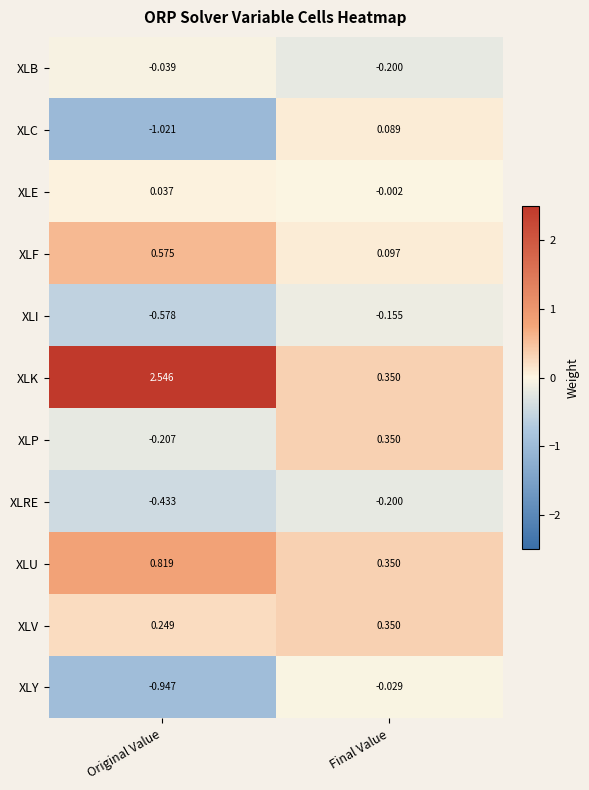

At which category does the chart reach its peak across all series?

Original Value